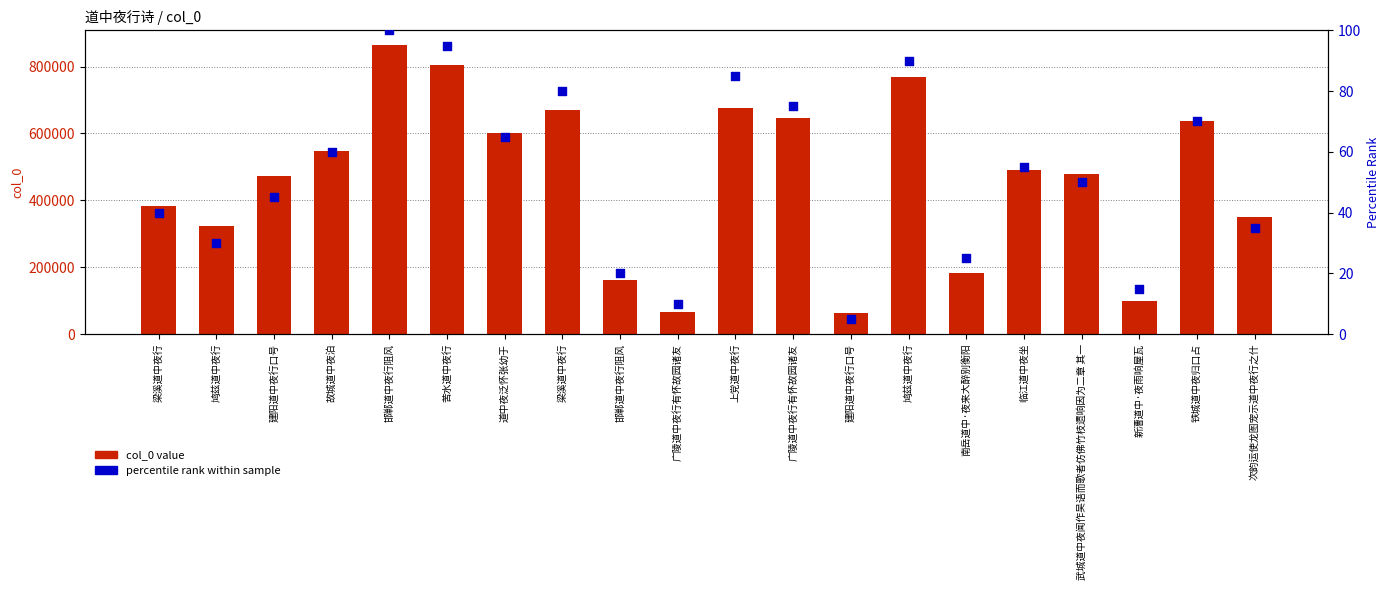

Which series contains the lowest Y value?

percentile rank within sample